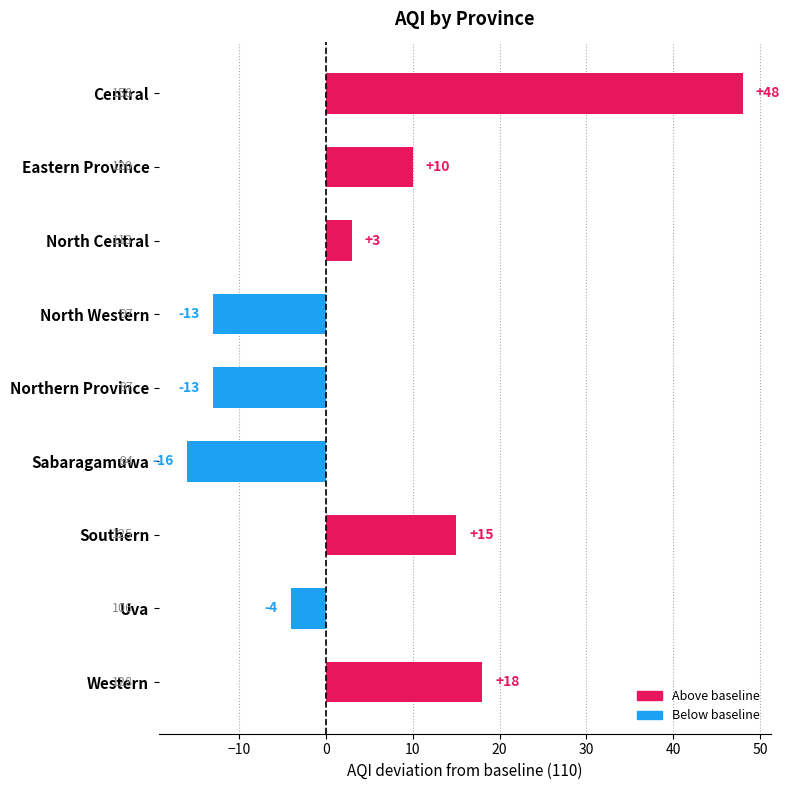

What position from the top is Eastern Province?

2